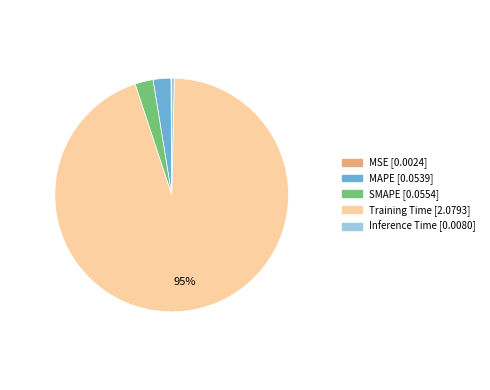

What is the largest slice in the pie chart?

Training Time